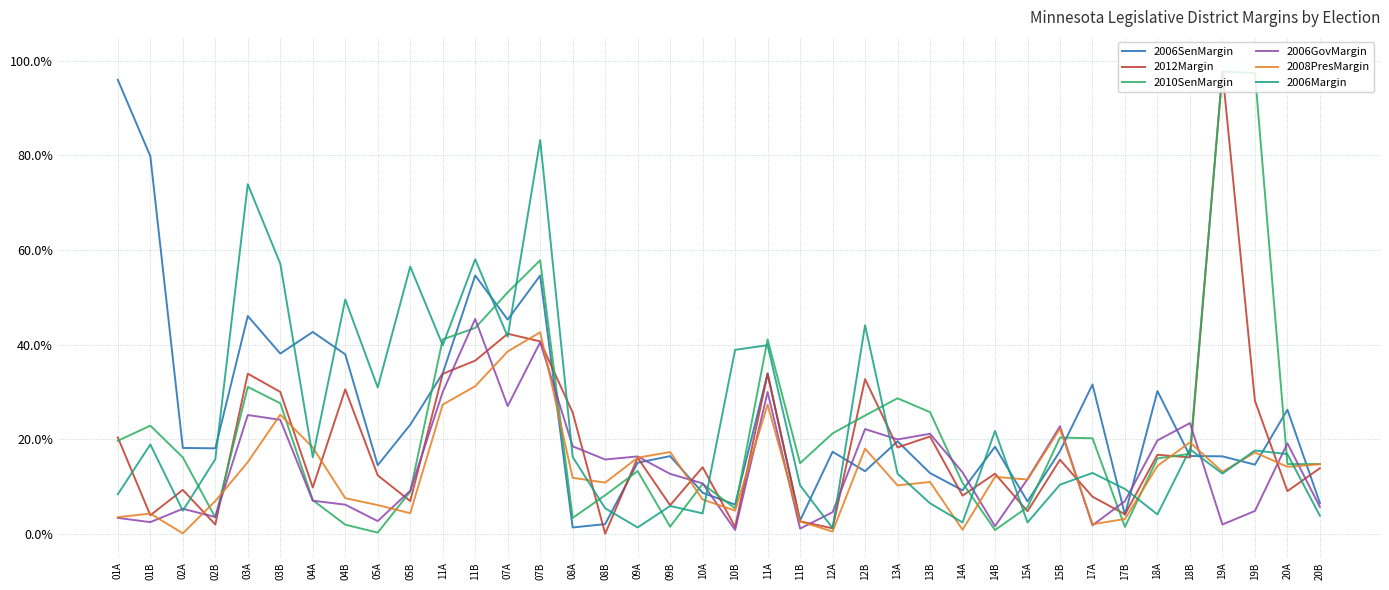

At which category is the sum across all series the highest?

07B